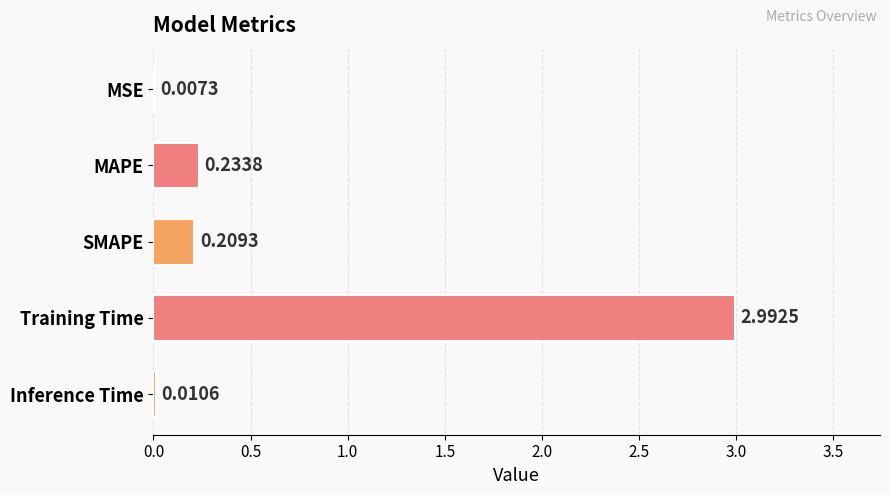

Where is the data nearest to the value 1?

MAPE